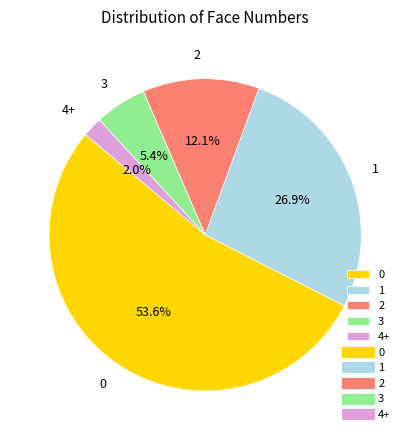

True or false: 4+ accounts for 9% of the total.

False